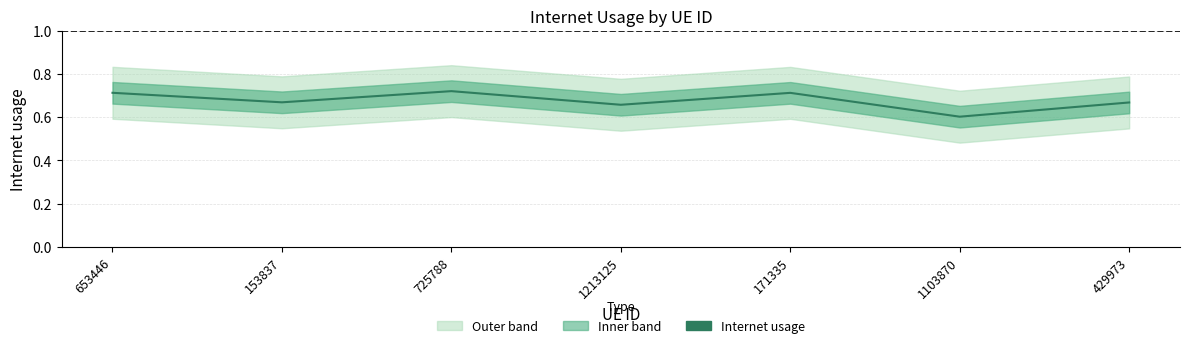

What is the average value?

0.7